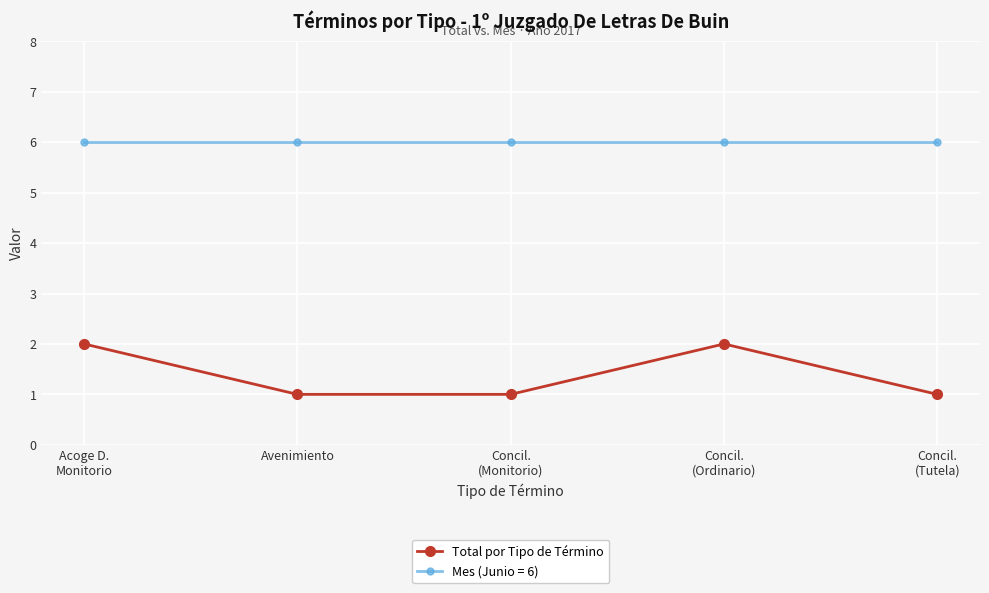

Reading left to right, what are all the values shown in this chart?

Total por Tipo de Término: 2	1	1	2	1
Mes (Junio = 6): 6	6	6	6	6